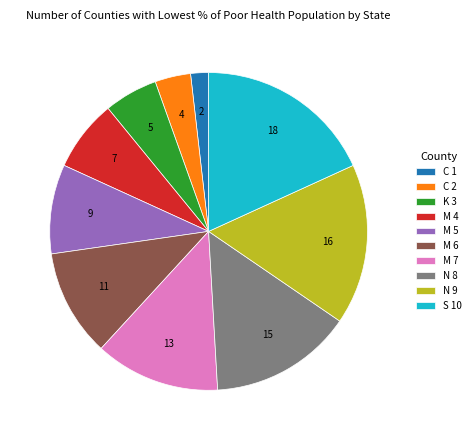

Is the sum of K 3 and M 6 greater than half?

No